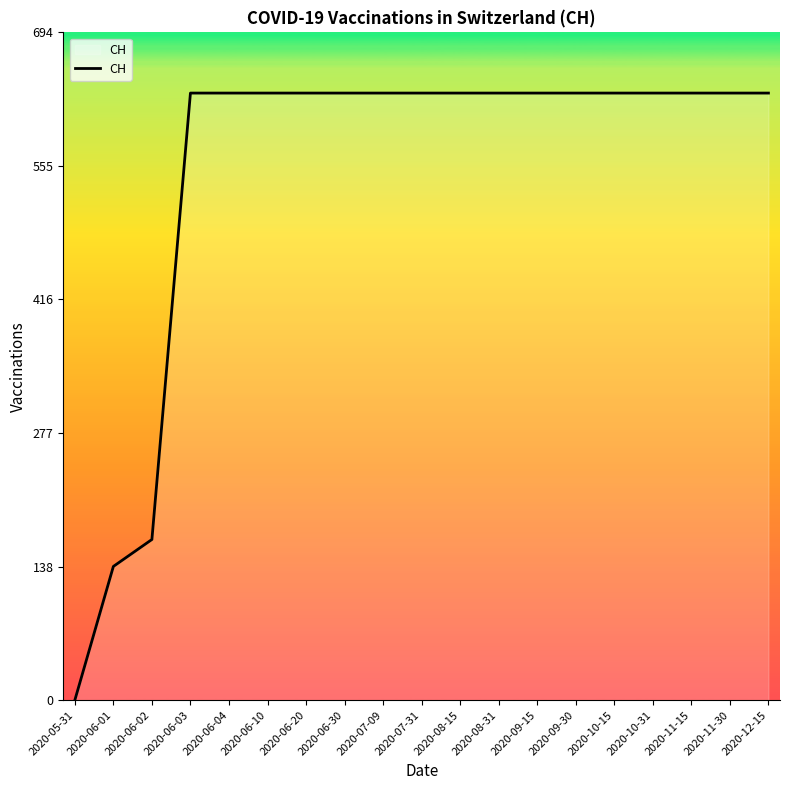

Where is the data nearest to the value 315?

2020-06-02